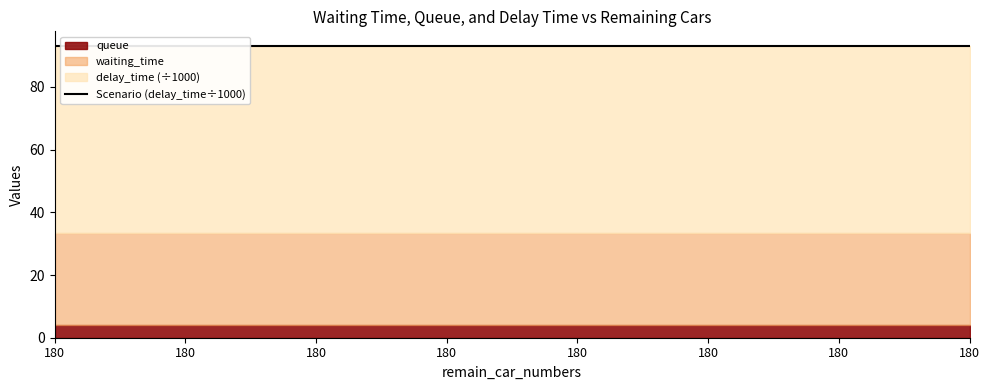

Which label corresponds to the smallest value in the chart?

180